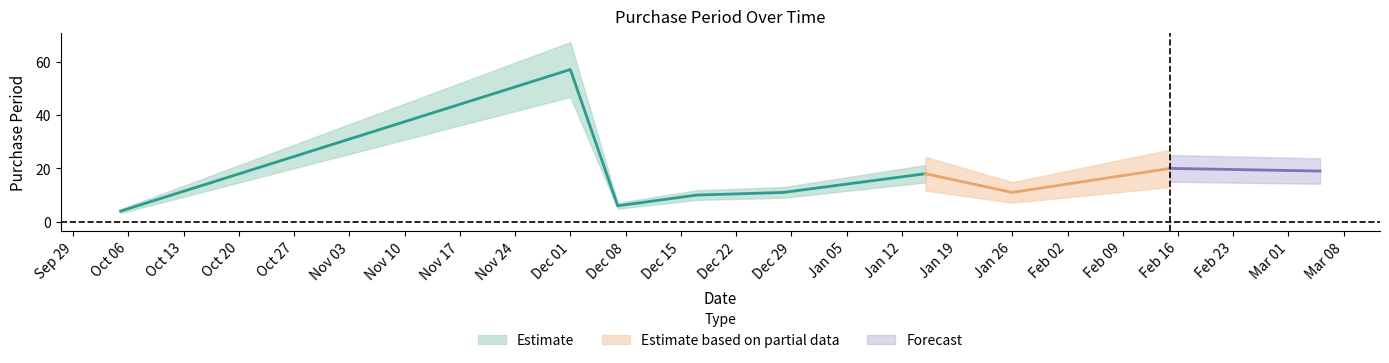

What is the change in value from 2015-12-07 to 2015-12-17?

+4